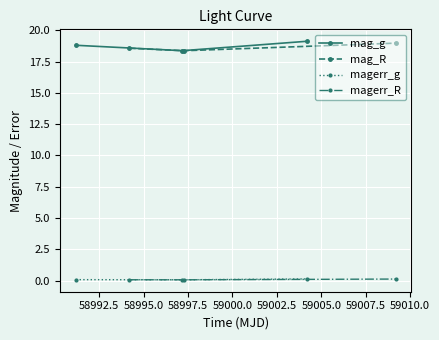

What is the difference between the mag_R values at 58995.0 and 58992.5?

0.6